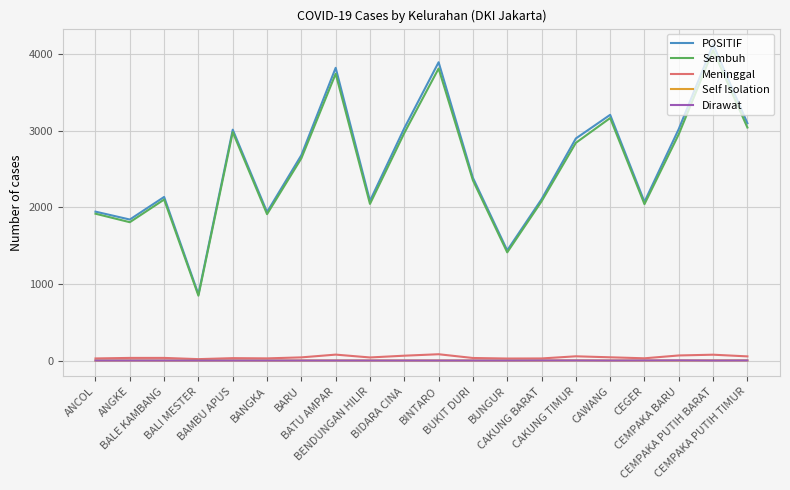

What is the greatest value displayed?

4130